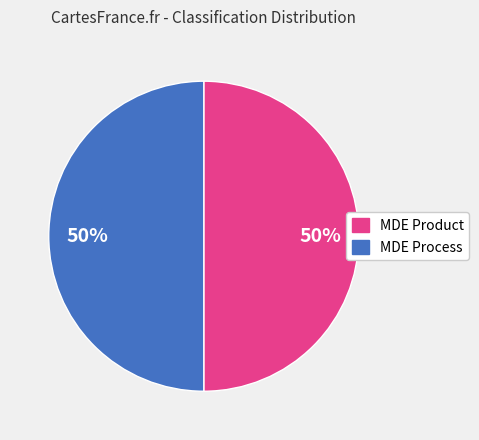

To the nearest percent, what is the average slice percentage?

50%